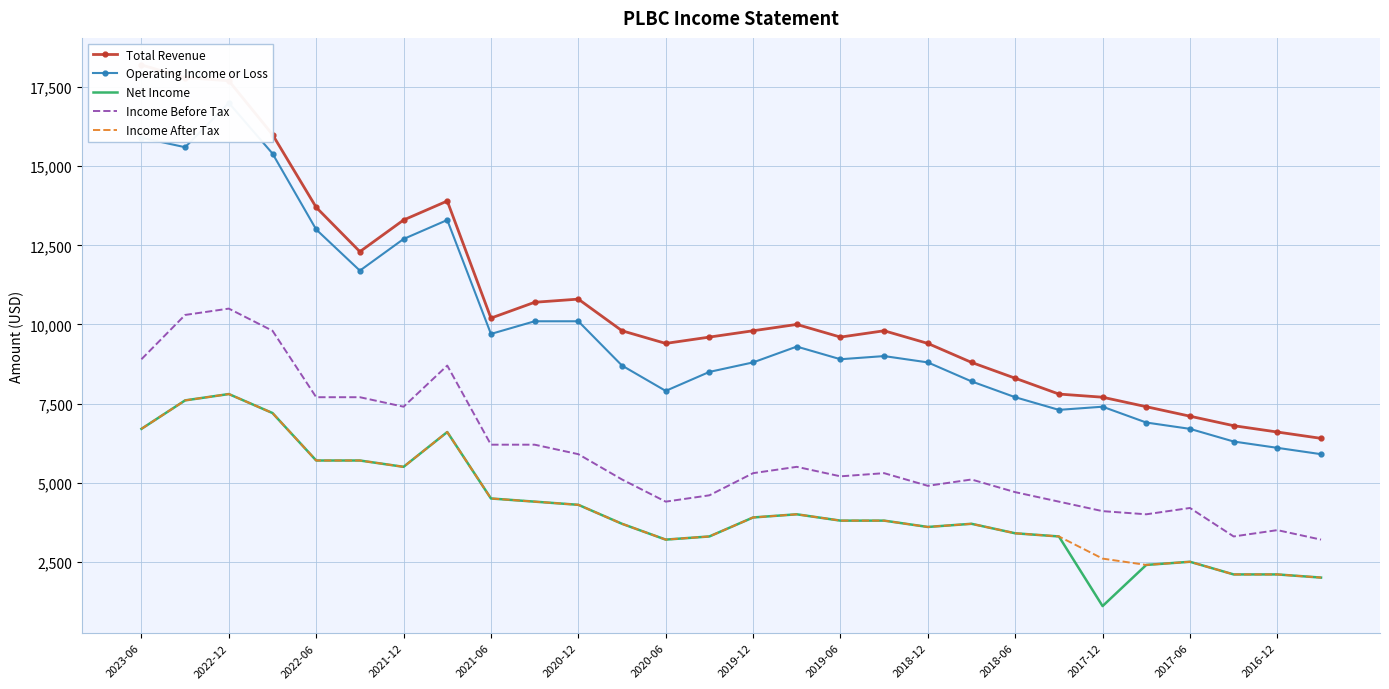

What are all the series names shown in the legend?

Total Revenue, Operating Income or Loss, Net Income, Income Before Tax, Income After Tax